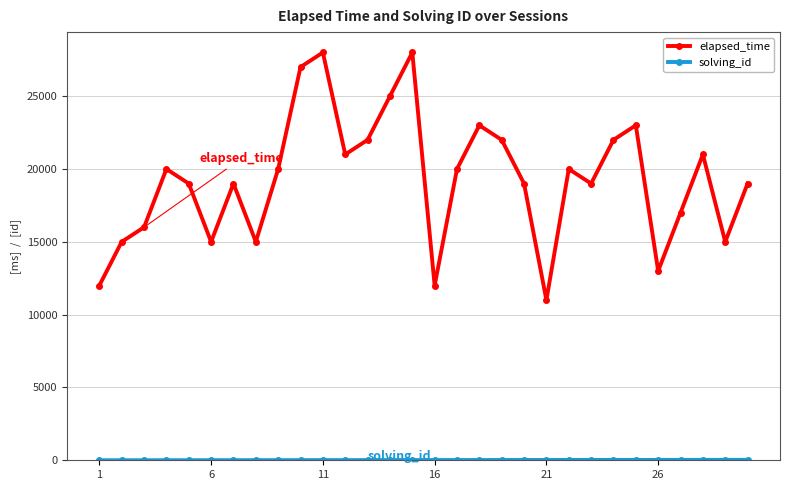

True or false: elapsed_time has more than 2 points higher than both neighbors.

True